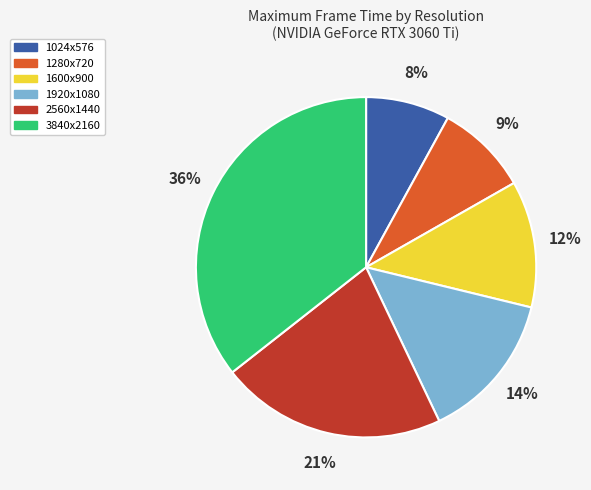

To the nearest percent, what is the average slice percentage?

17%